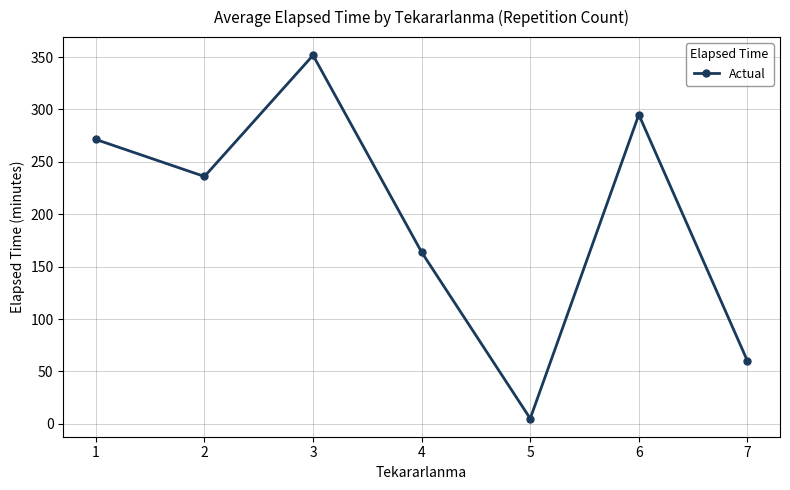

At which category does the data reach its first local valley?

2